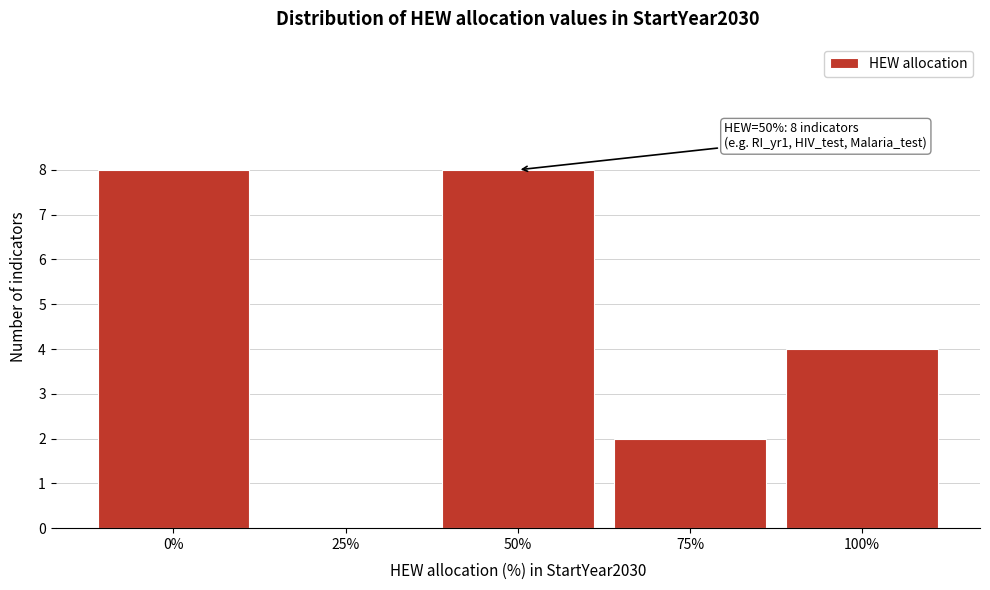

What is the change in value from 75% to 100%?

+2